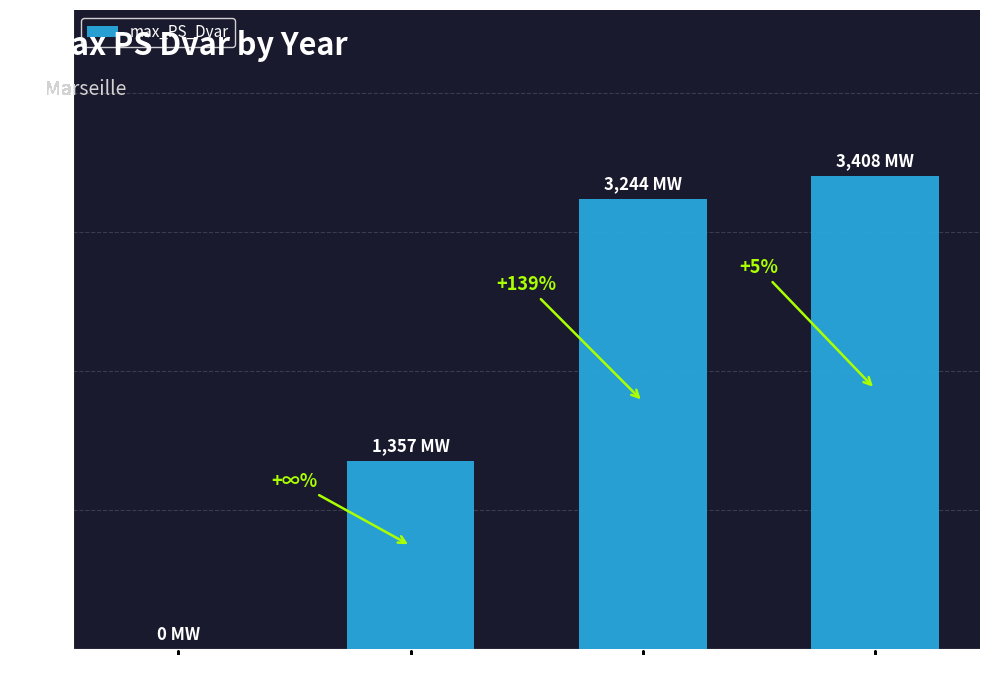

Is it true that the value at 2030 is 576.2?

False